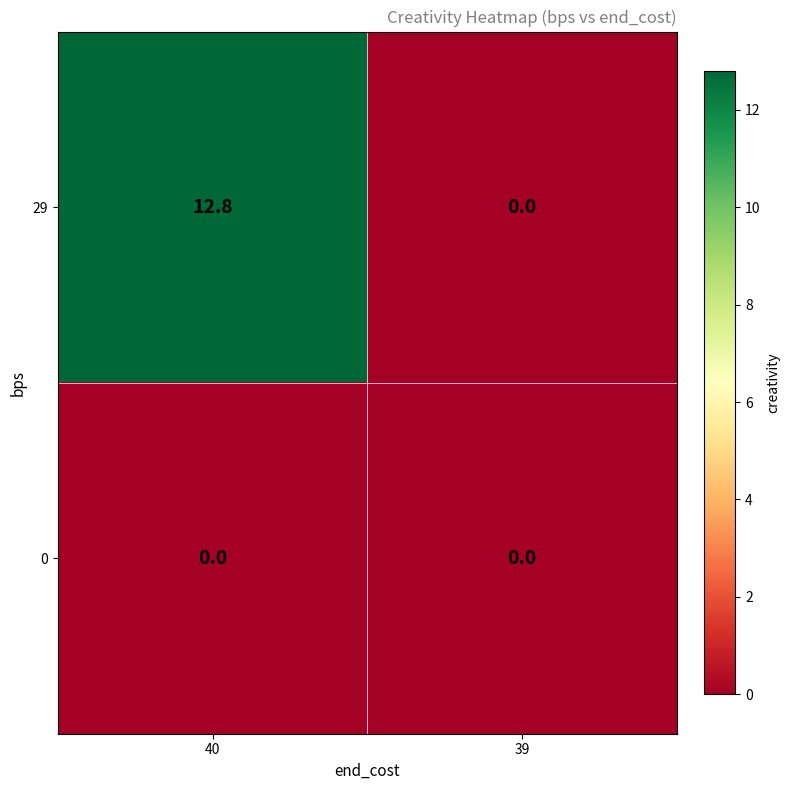

What is the greatest value displayed?

12.8